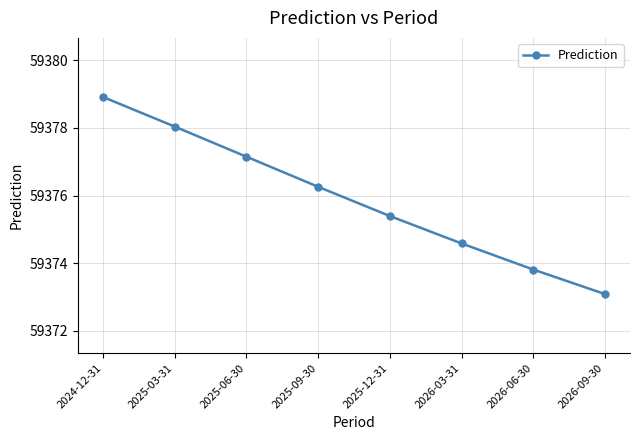

What is the label of the 8th point from the left?

2026-09-30